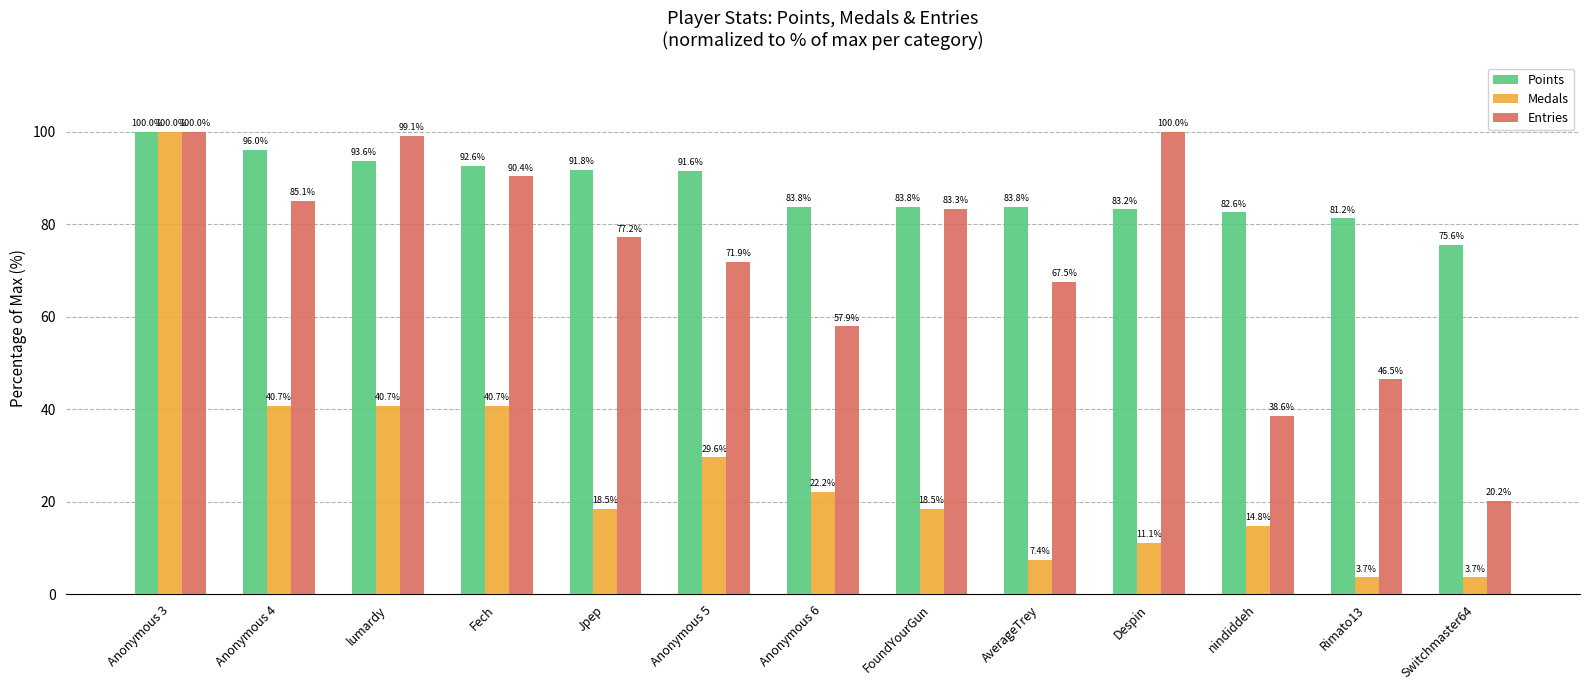

What is the value of the Points bar at the 7th from the left?

83.8